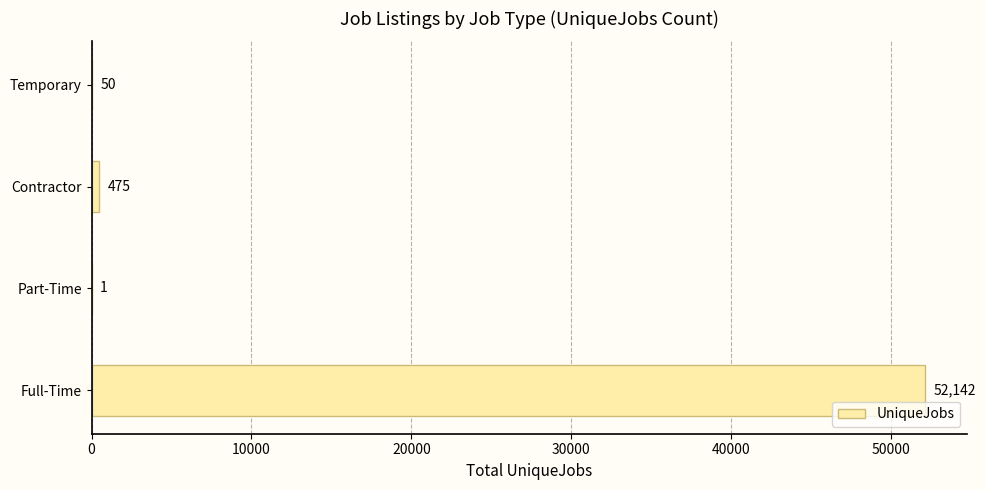

Between Contractor and Full-Time, which is larger?

Full-Time